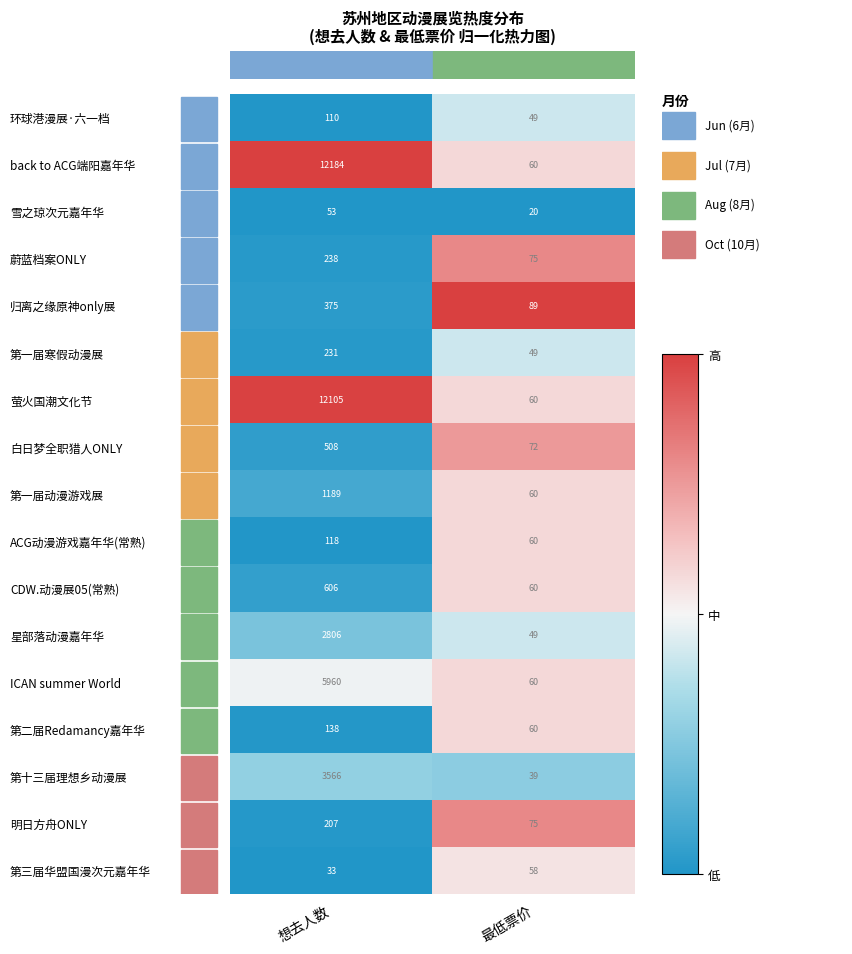

The 第一届寒假动漫展 series shows 231 at 想去人数. True or false?

True